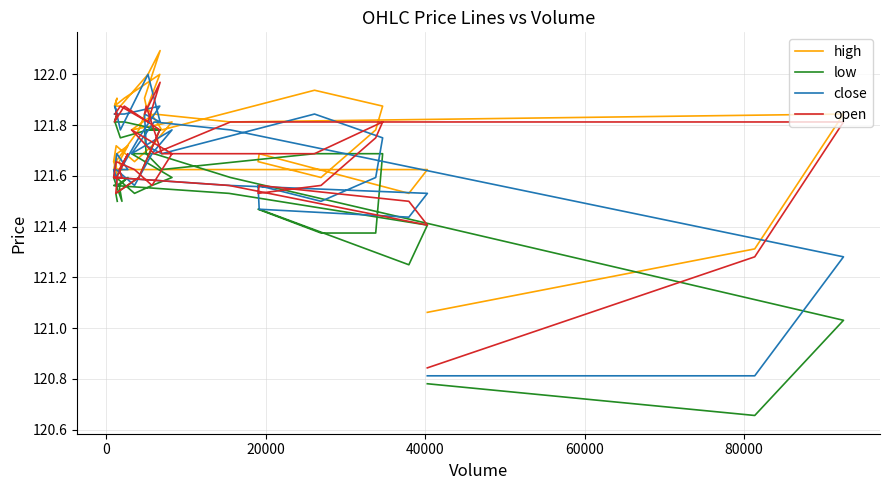

How many data points in low are above 121?

38